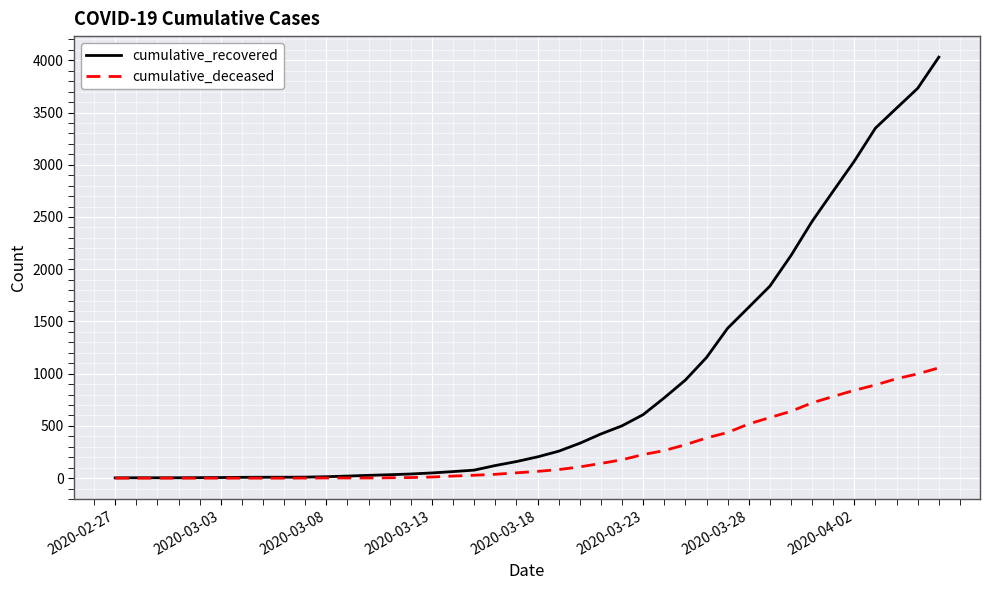

List the series in order of their overall mean, lowest first.

cumulative_deceased, cumulative_recovered